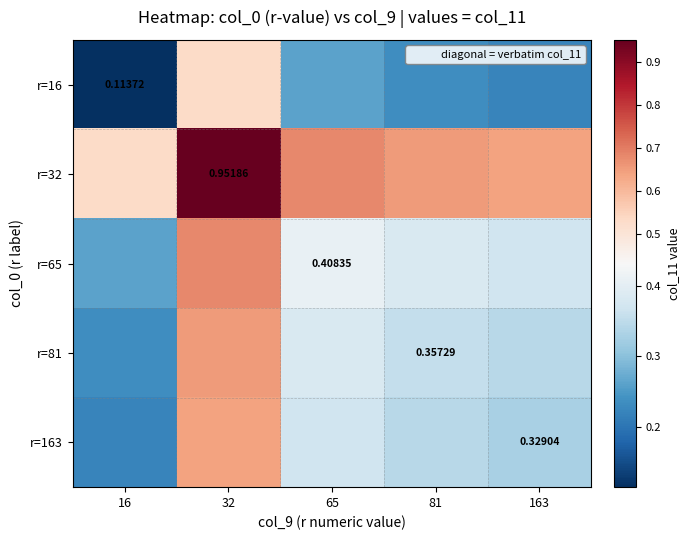

The value of r=65 at 163 is 0.6. True or false?

False